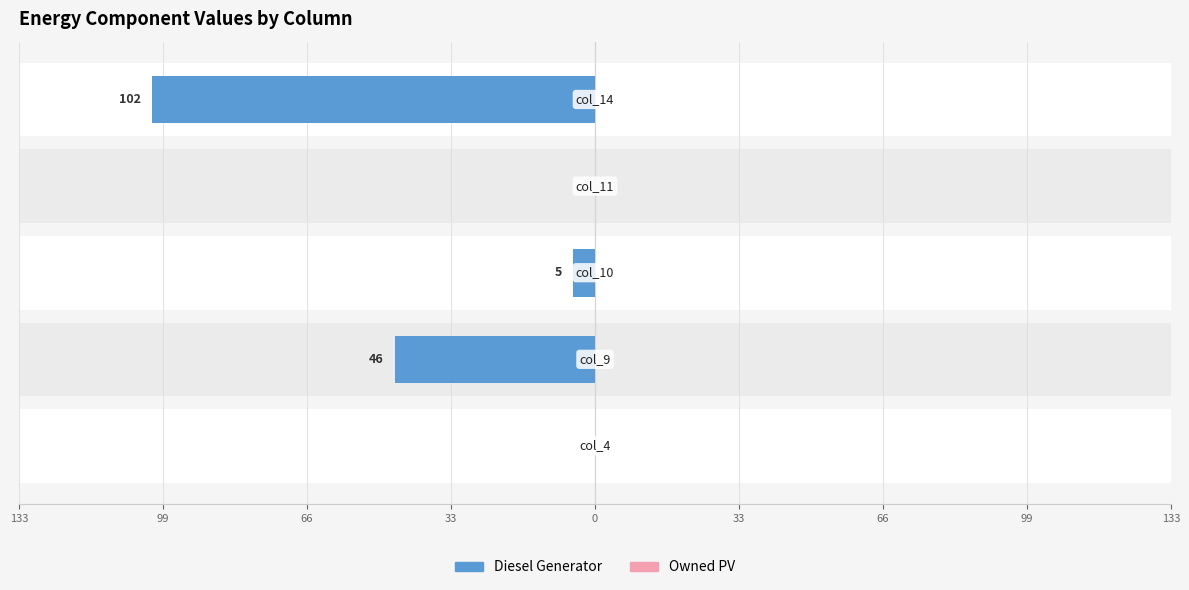

The value of Owned PV at 33 is 0.9. True or false?

False